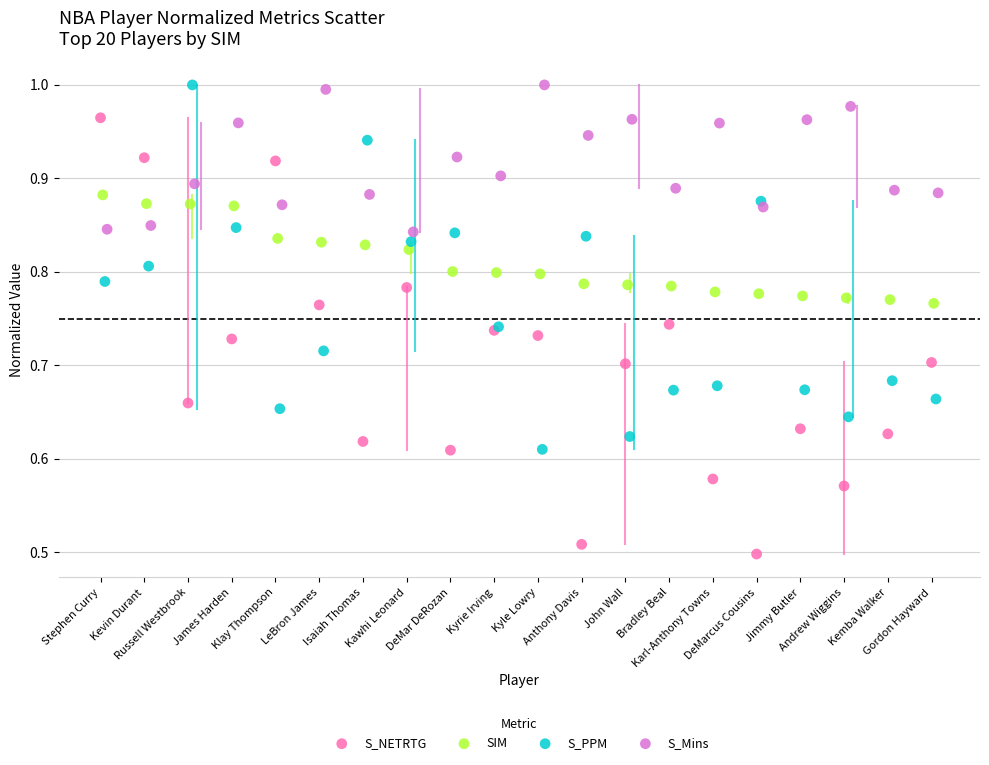

Which series has the largest Y range (max minus min)?

S_NETRTG